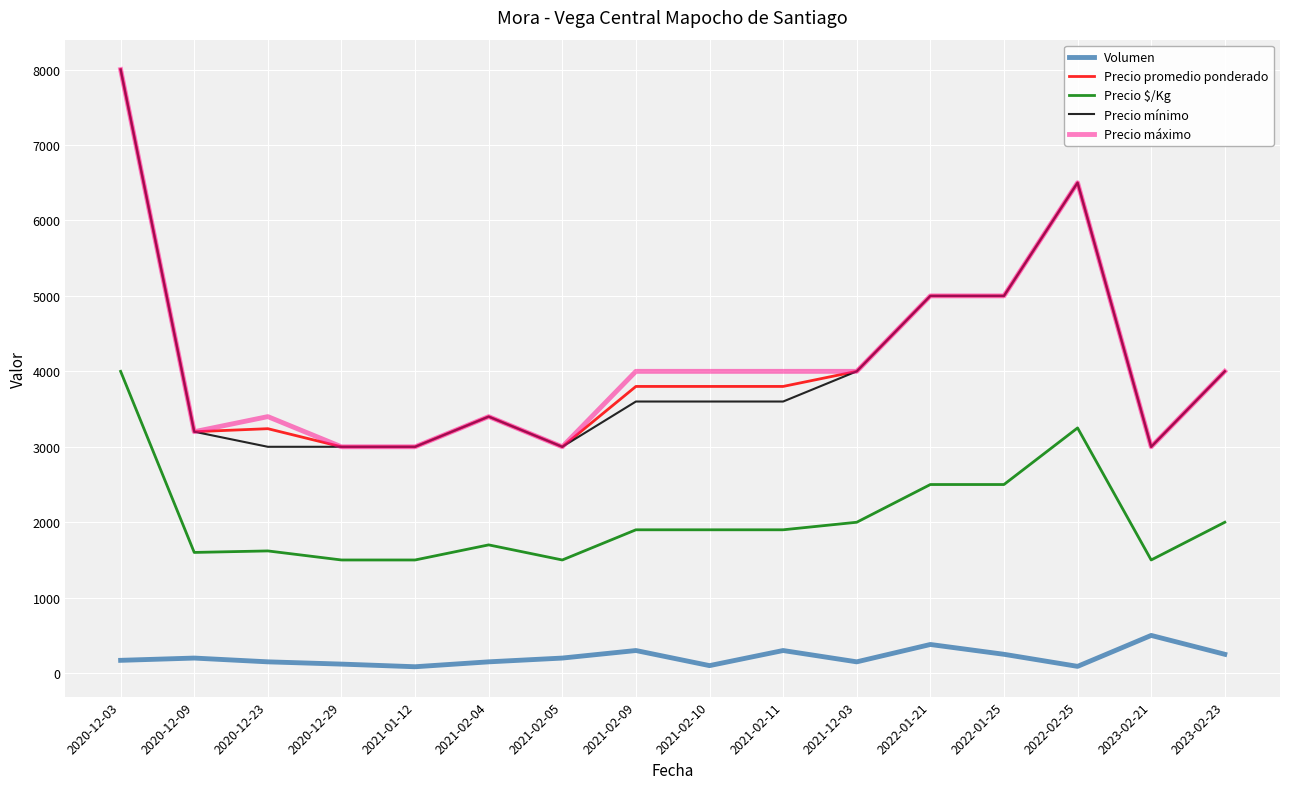

What is the maximum value shown in the chart?

8000